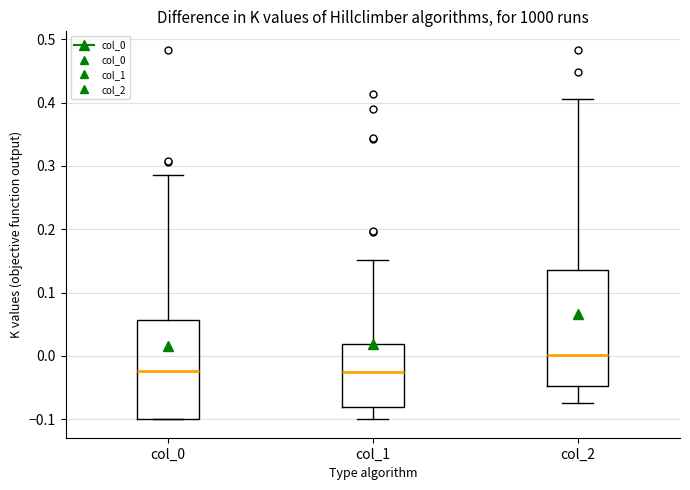

Reading left to right, transcribe this box plot: for each box, give where its median line is, the range the box spans, and where its two whiskers end, as read against the y-axis. The values are not printed on the chart, so give them approximately, as read against the axis.

col_0: median -0.02, box -0.10 to 0.06, whiskers -0.10 to 0.29
col_1: median -0.03, box -0.08 to 0.02, whiskers -0.10 to 0.15
col_2: median 0.00, box -0.05 to 0.14, whiskers -0.07 to 0.41